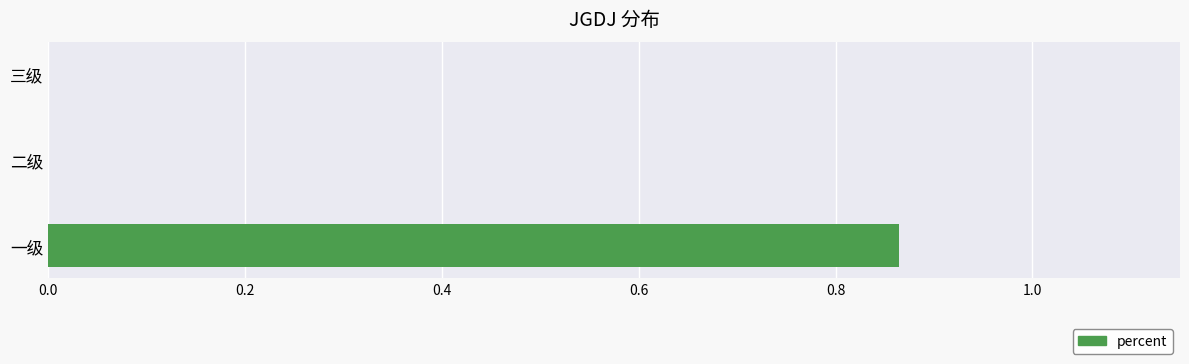

Are the bars horizontal?

Yes